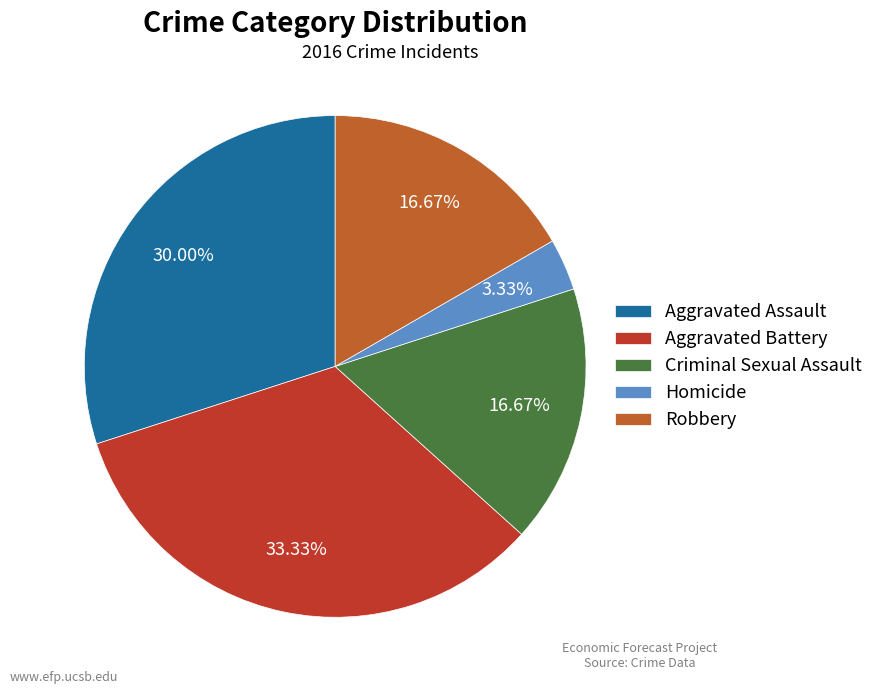

To the nearest percent, what portion does Robbery represent?

17%